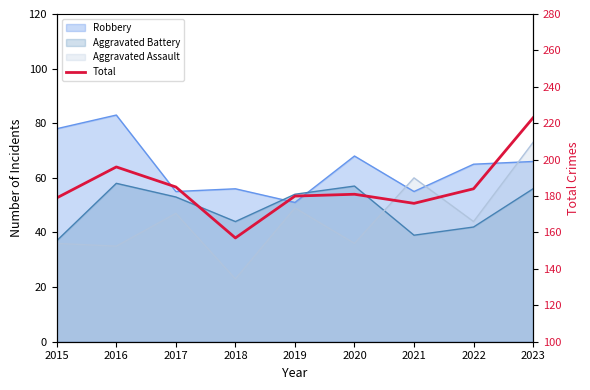

List the labels in order of value, smallest first.

2018, 2021, 2015, 2019, 2020, 2022, 2017, 2016, 2023